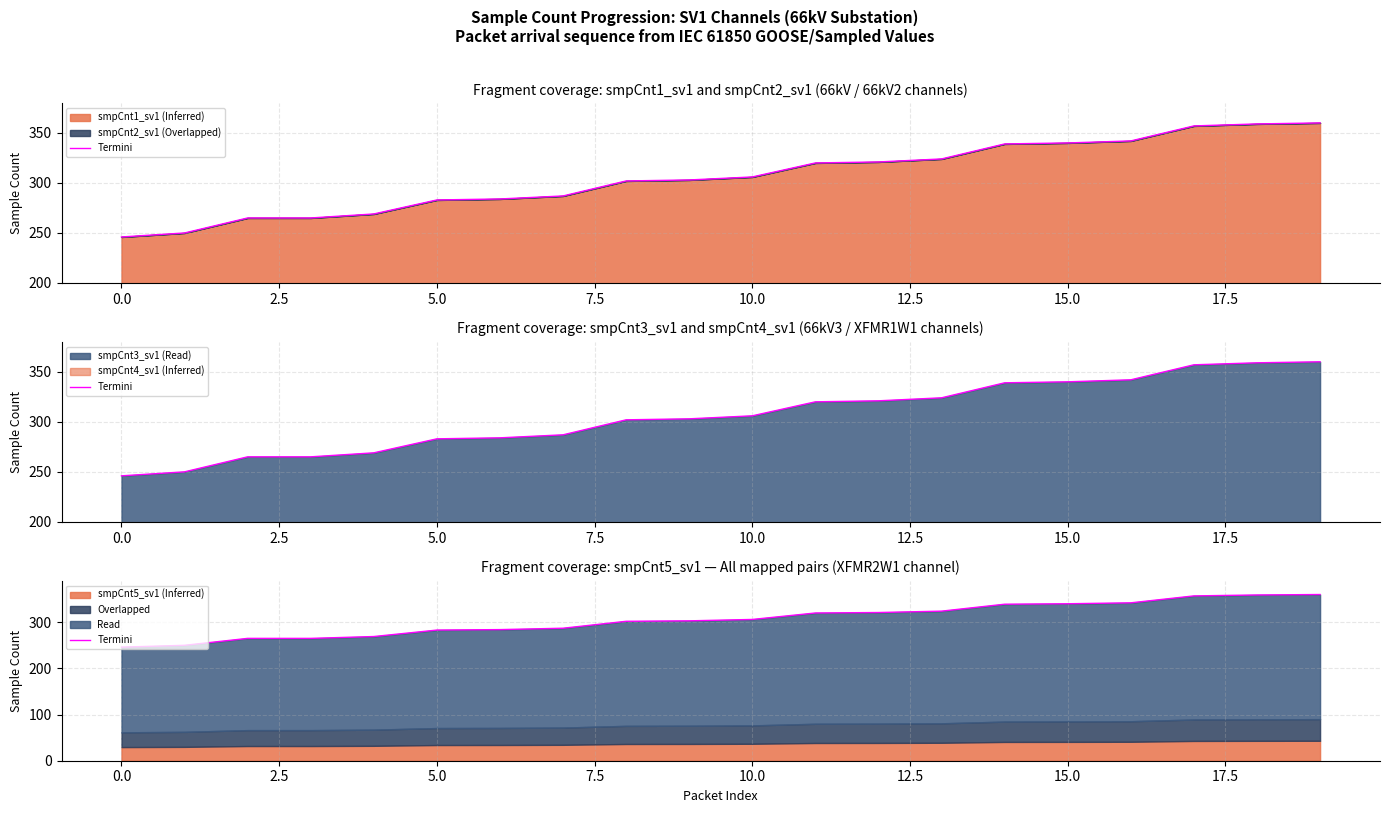

How many lines are shown in the chart?

1